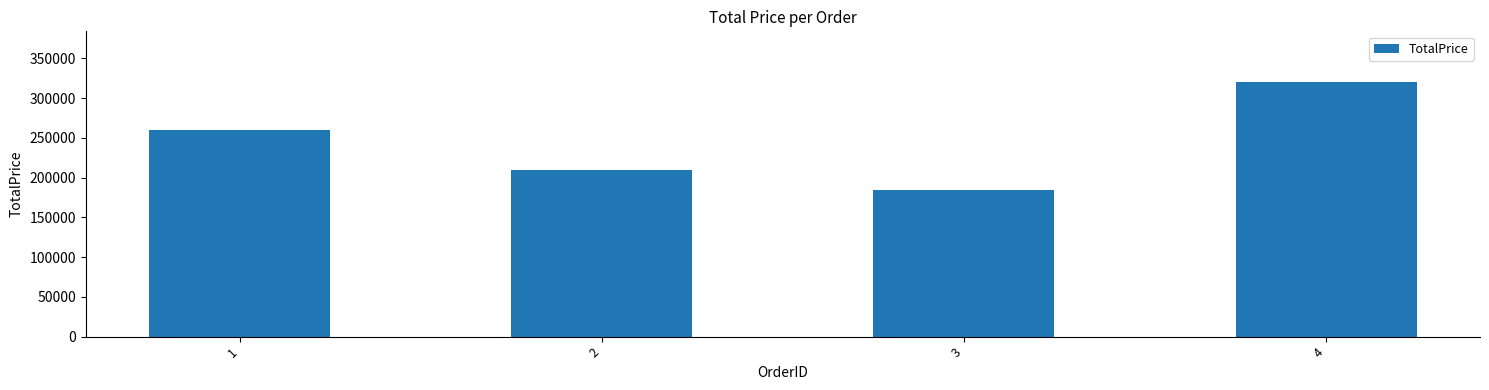

Reading left to right, extract all data points from this chart.

1=260000	2=210000	3=185000	4=320000